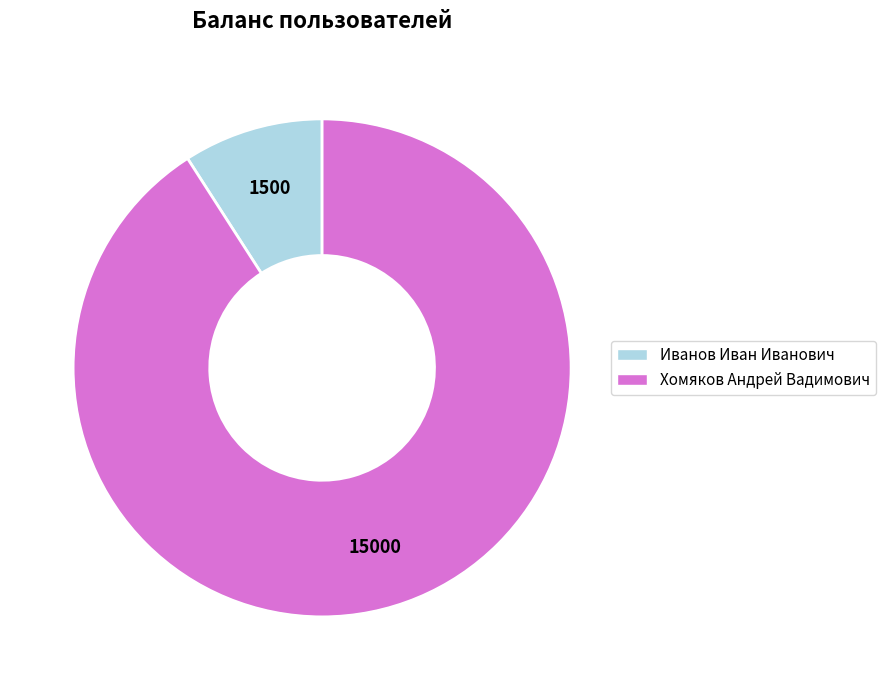

Which has a higher value, Хомяков Андрей Вадимович or Иванов Иван Иванович?

Хомяков Андрей Вадимович